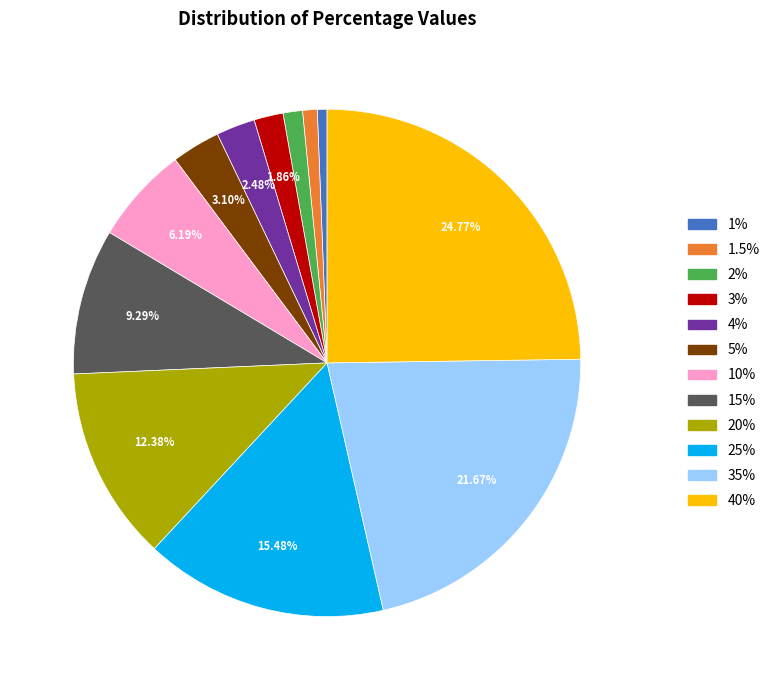

Is there a majority slice in this chart?

No